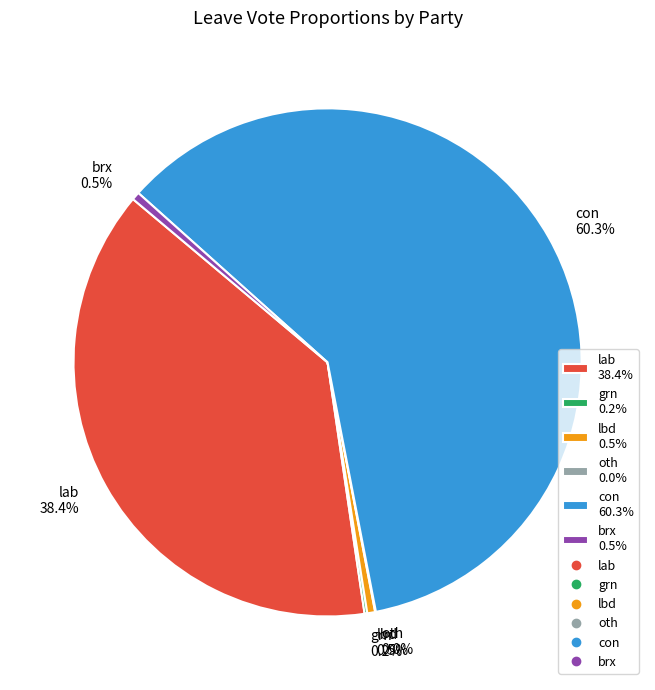

Between lab 38.4% and con 60.3%, which is larger?

con 60.3%